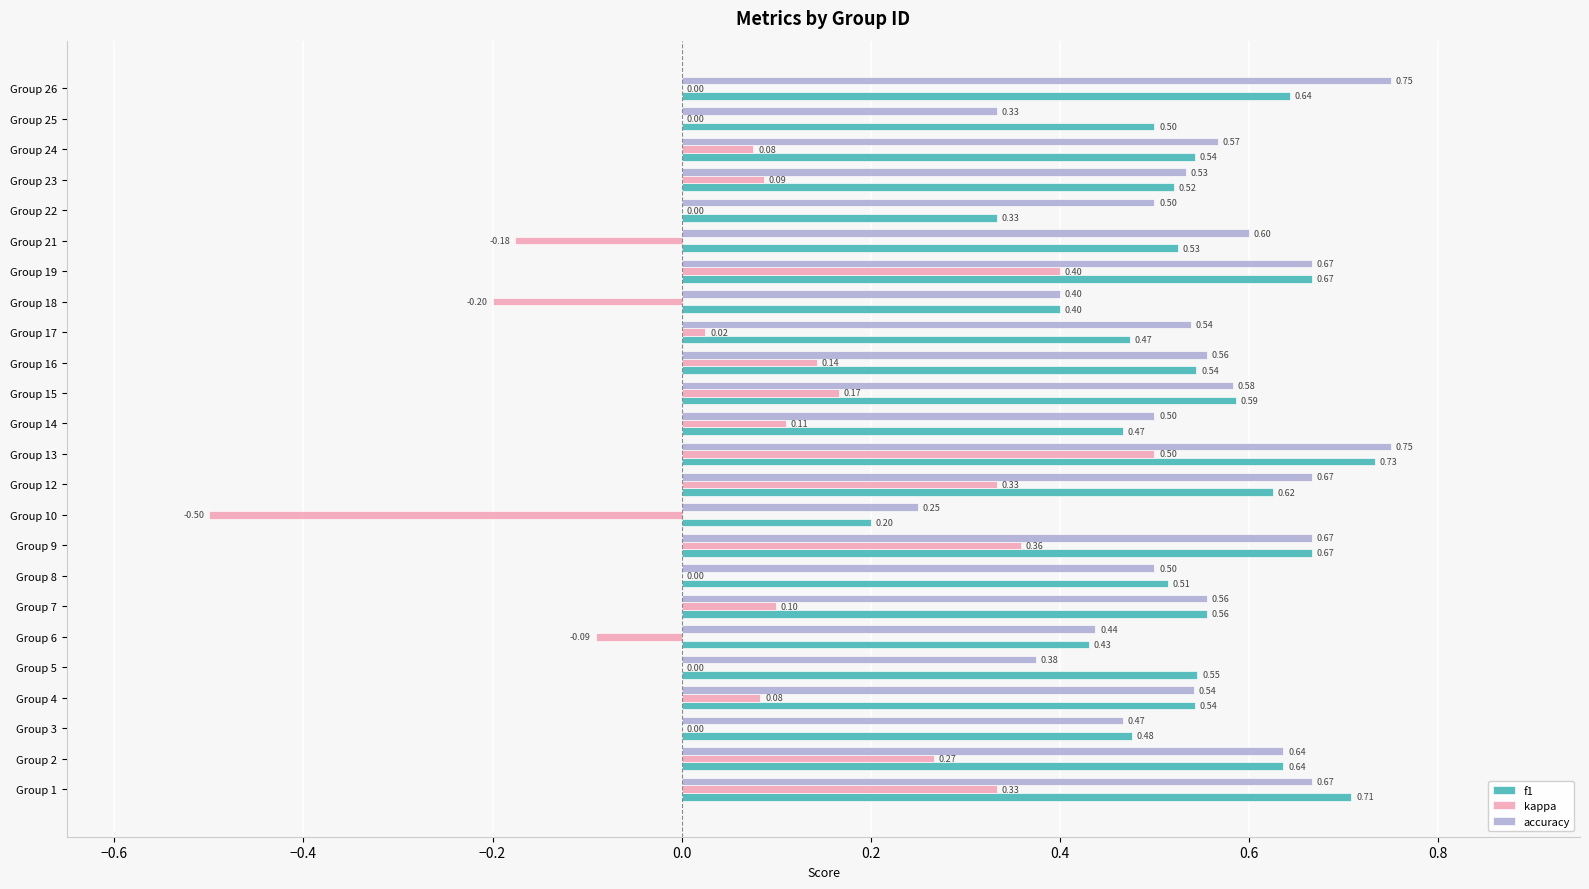

Which series changed the most between Group 1 and Group 26?

kappa